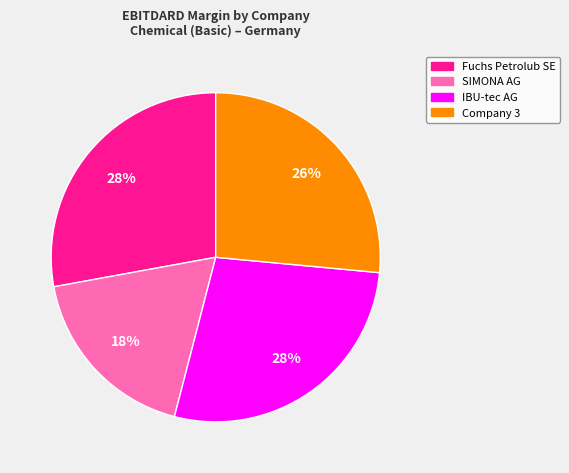

To the nearest percent, what is the average slice percentage?

25%